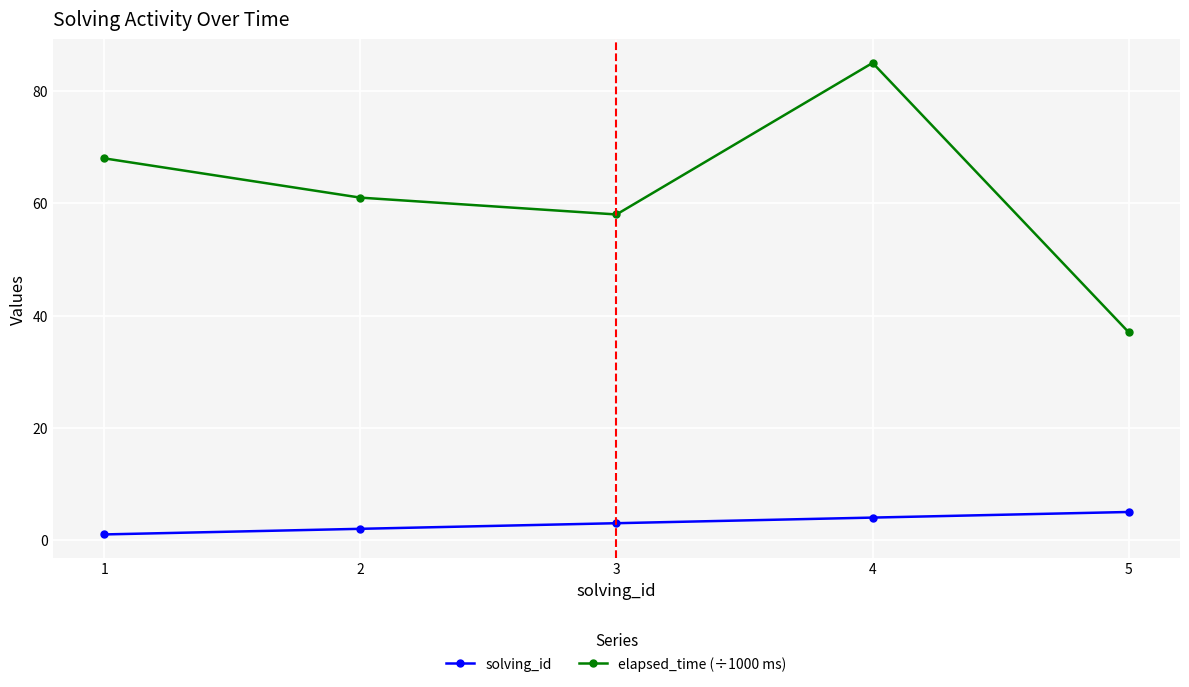

The value of elapsed_time (÷1000 ms) at 1 is 116. True or false?

False